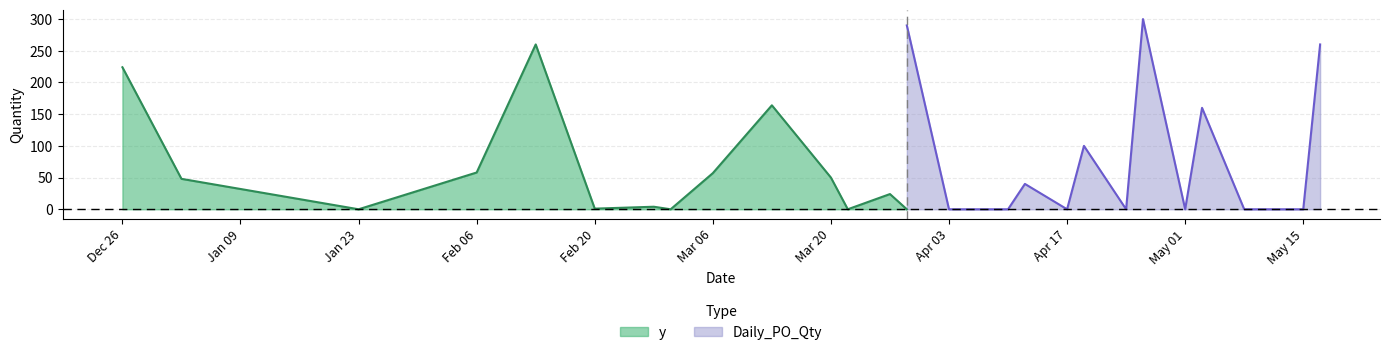

How many lines are shown in the chart?

2